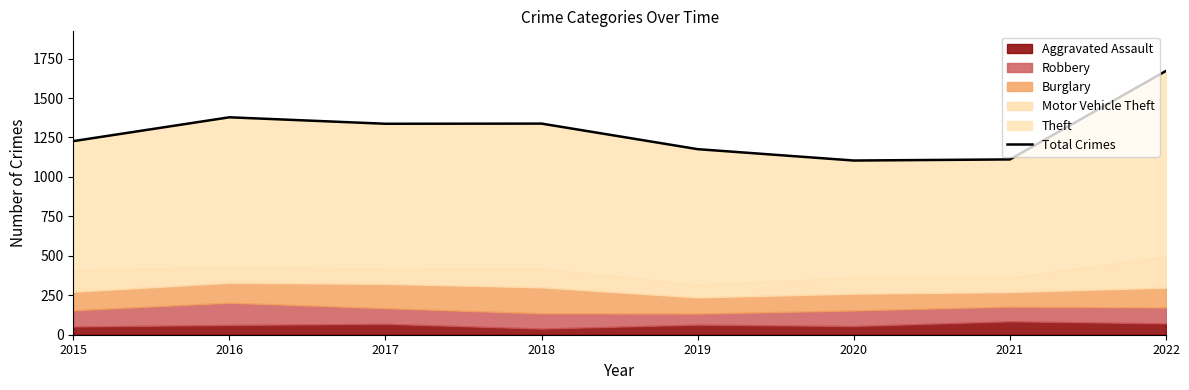

Is it true that the value at 2022 is 1672?

True